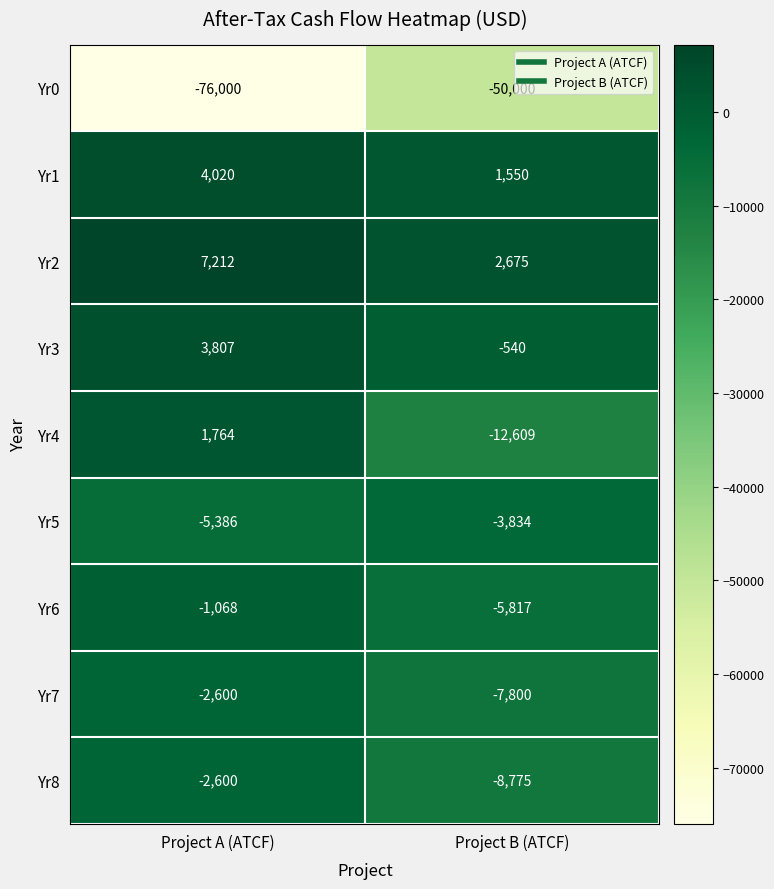

Where is Yr2 nearest to the value 4943?

Project B (ATCF)